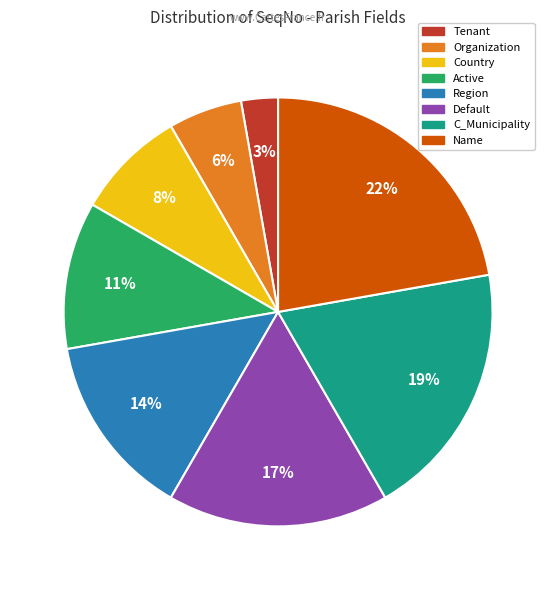

Between Region and Country, which is larger?

Region